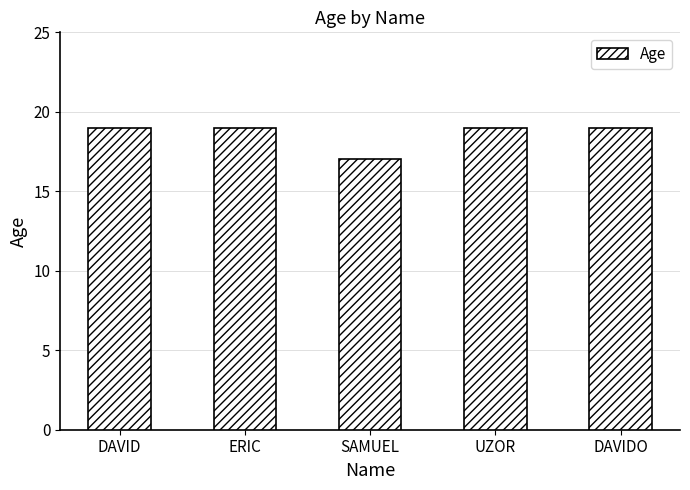

Approximately how many times larger is the value at SAMUEL compared to UZOR?

0.9